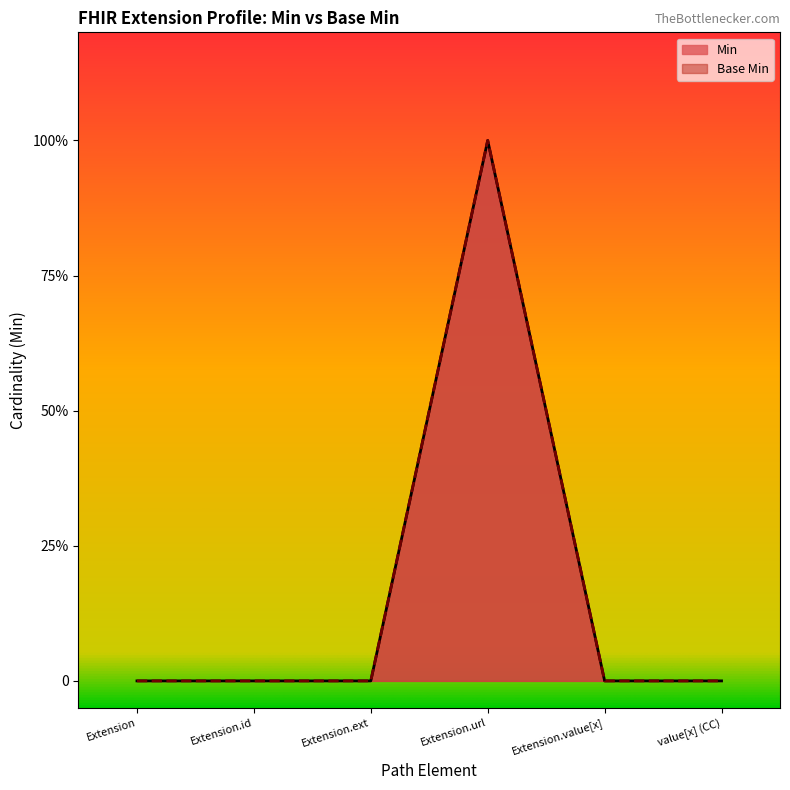

Count the number of data series in this chart.

2